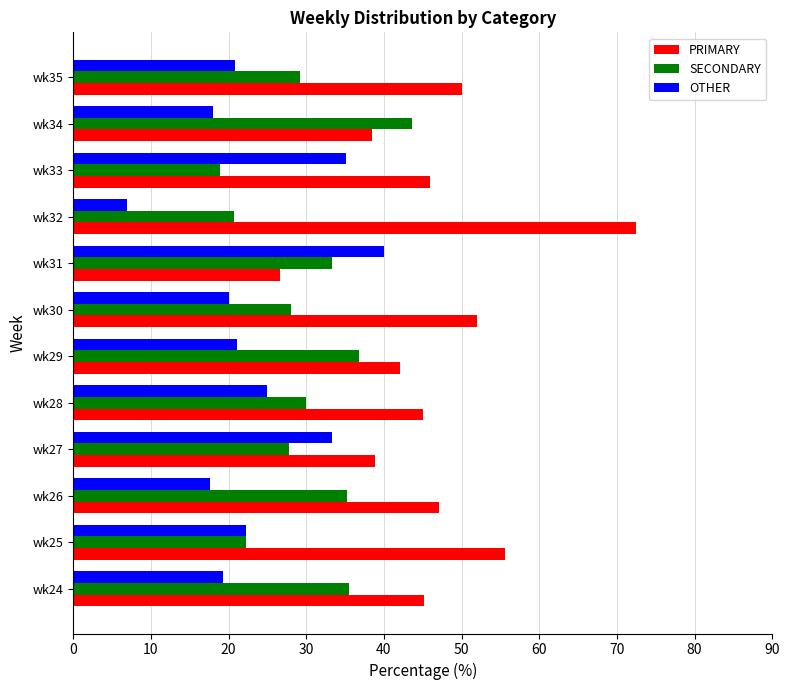

Which series has the largest total across all categories?

PRIMARY